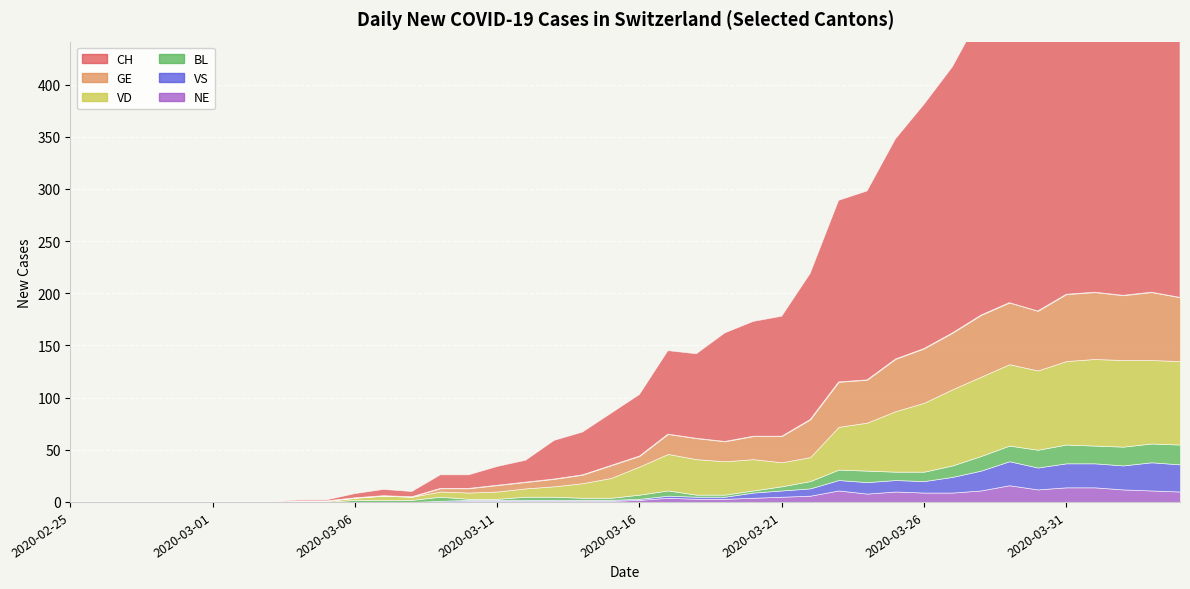

Is it true that VD equals 7 at 2020-03-11?

True